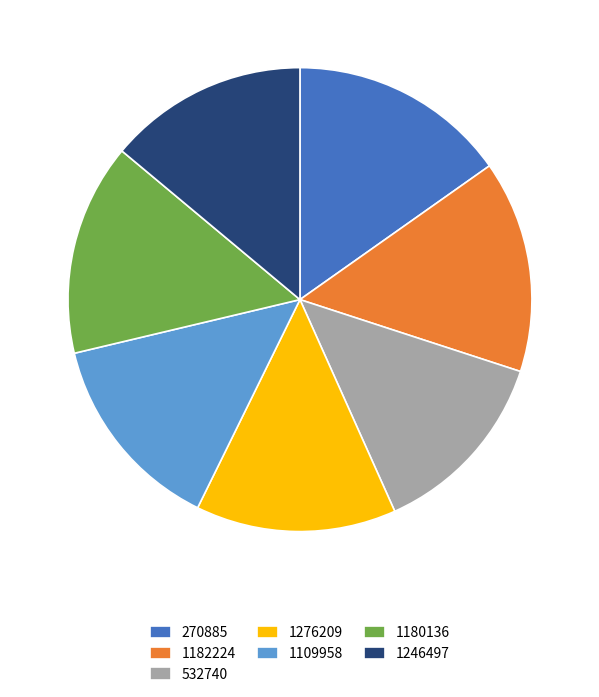

Does 1180136 represent more than half of the total?

No